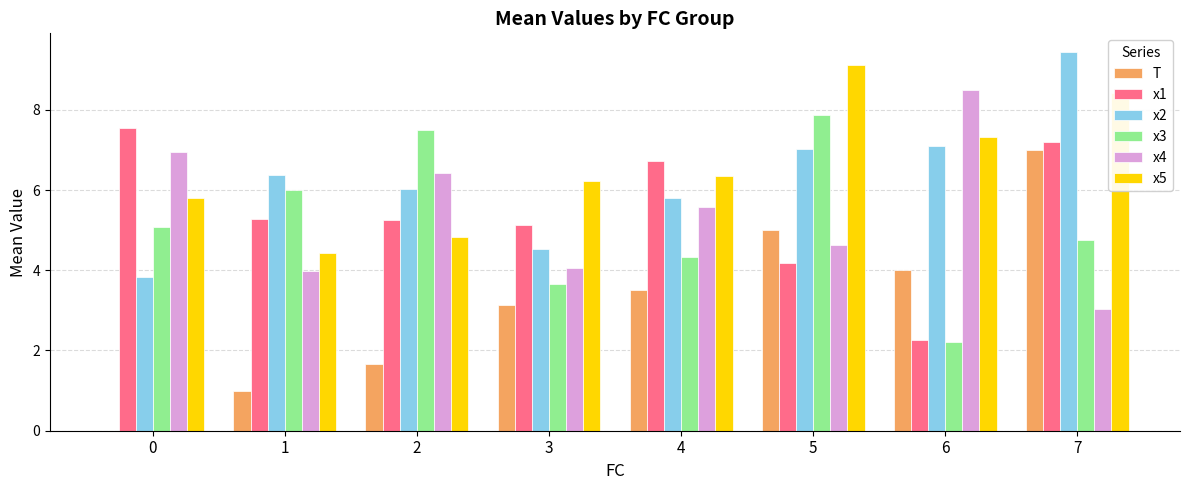

What is the sum of all x5 values?

52.5